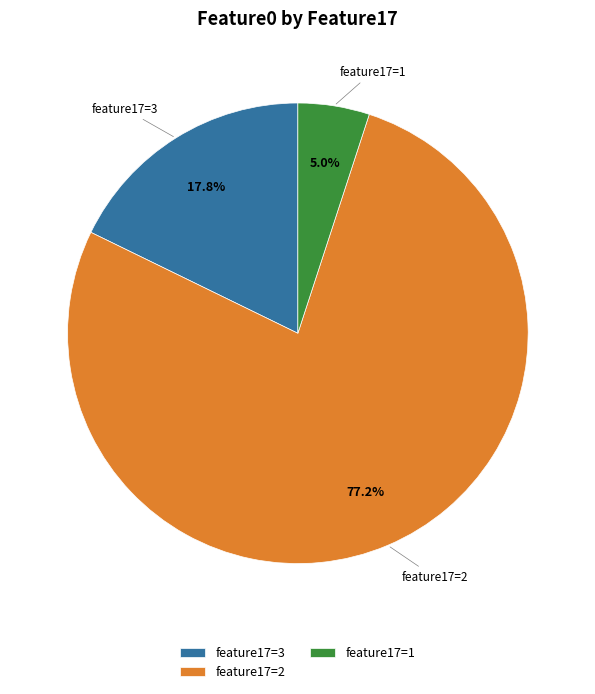

Do feature17=3 and feature17=2 together represent more than half of the pie?

Yes